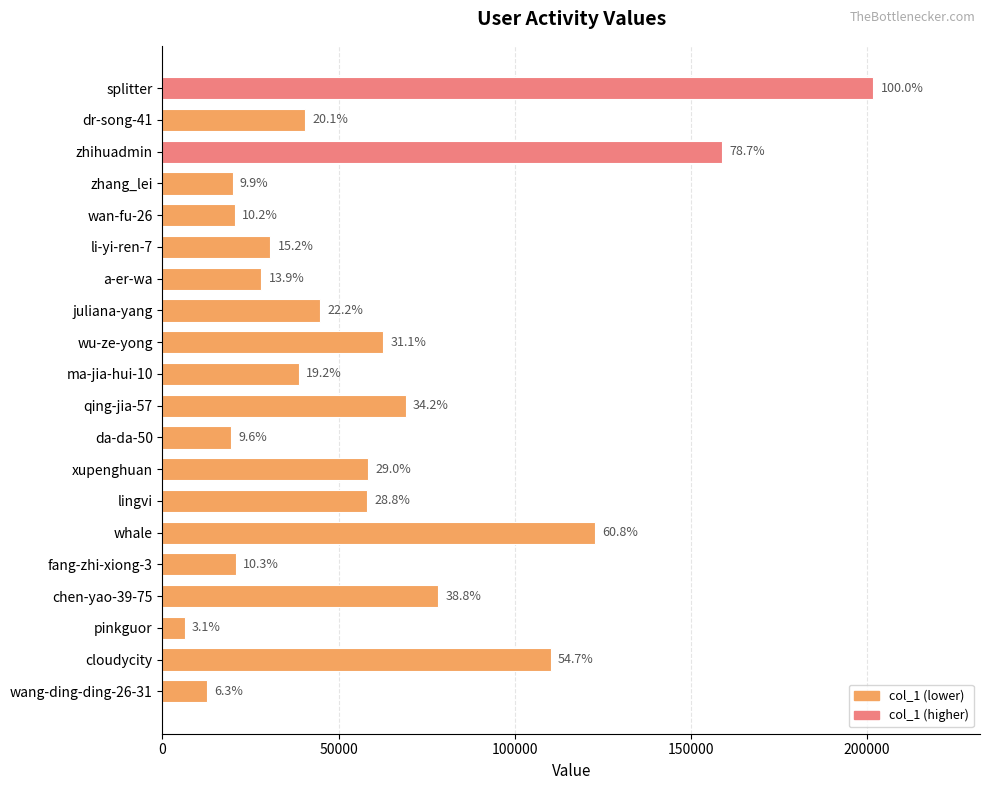

What is the greatest value displayed?

201846